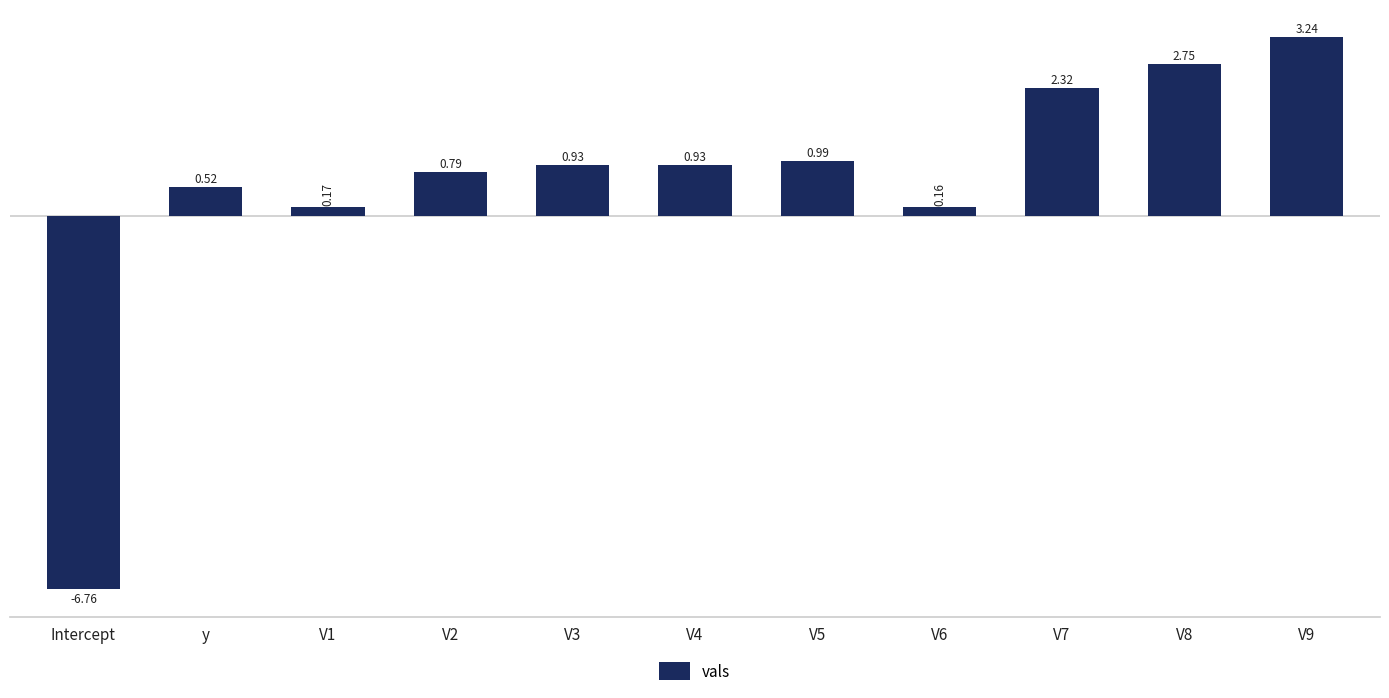

What is the label of the 11th bar from the right?

Intercept